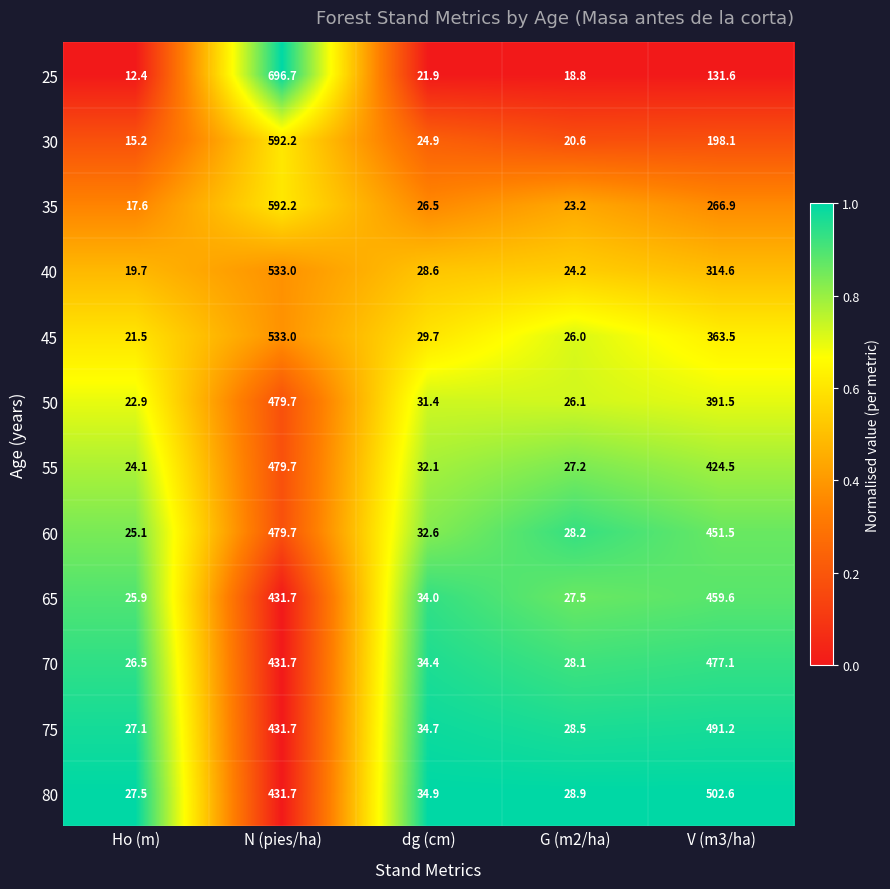

Which label corresponds to the largest value in the chart?

N (pies/ha)